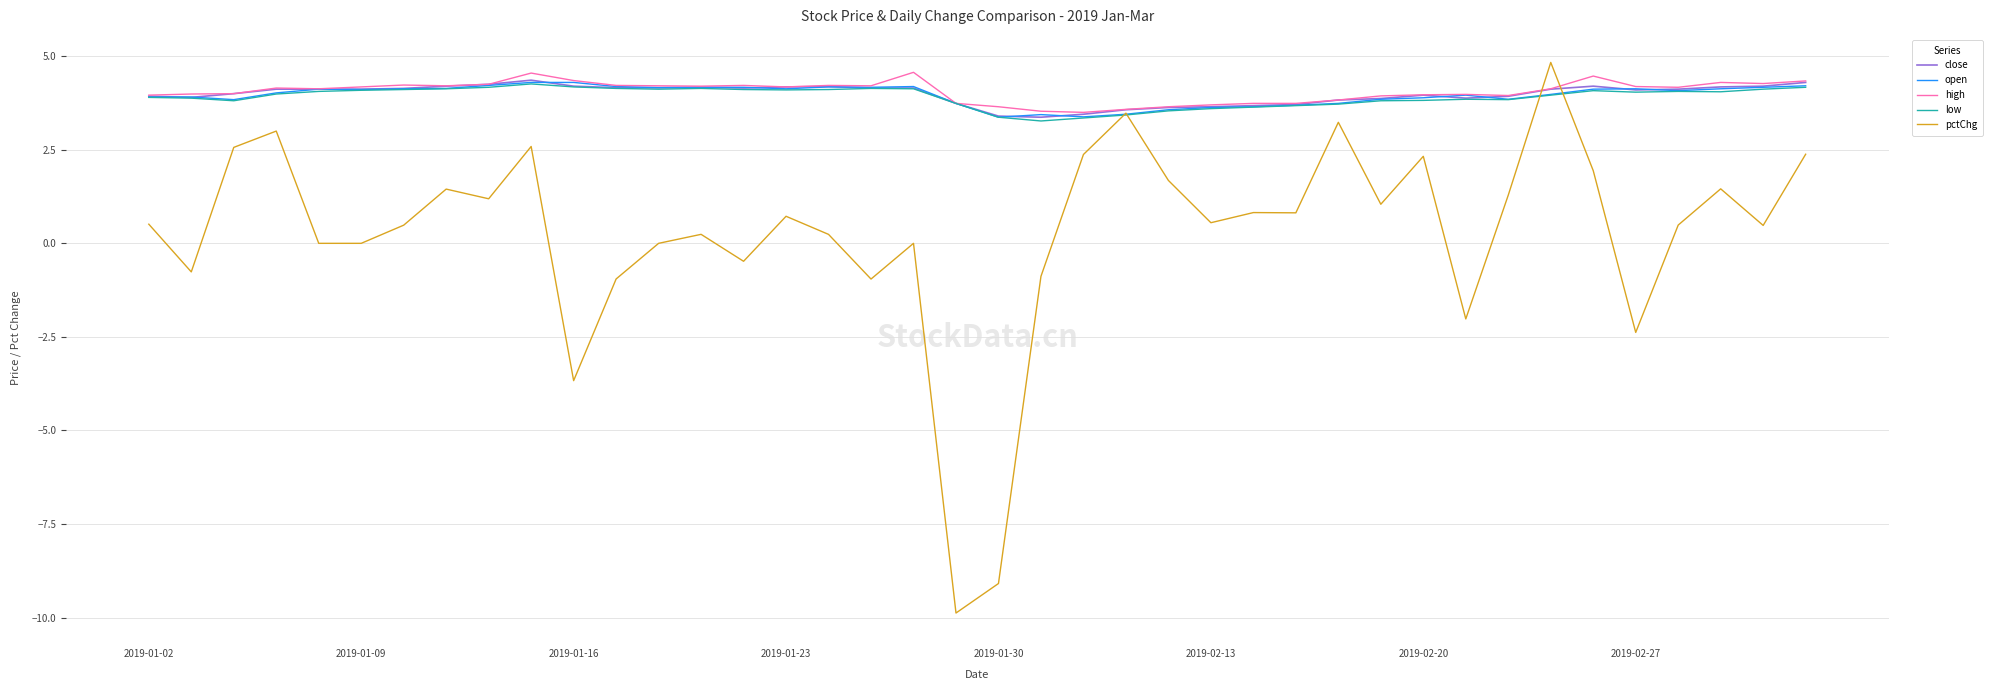

Which series has the widest spread of values?

pctChg